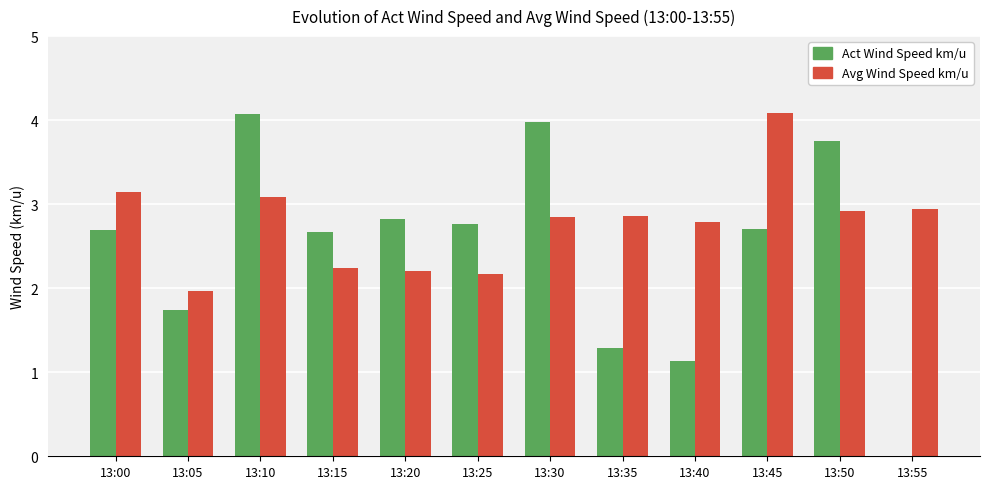

What is the sum of the Avg Wind Speed km/u values at 13:40 and 13:00?

5.9